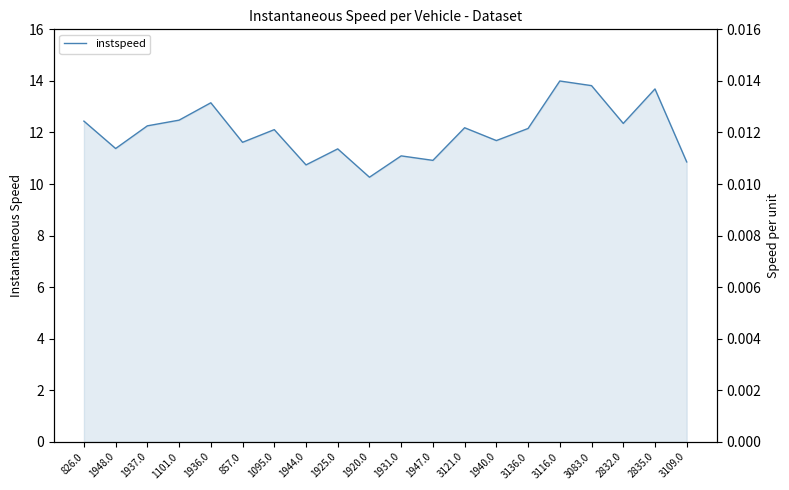

At which label is the value closest to 12?

1095.0